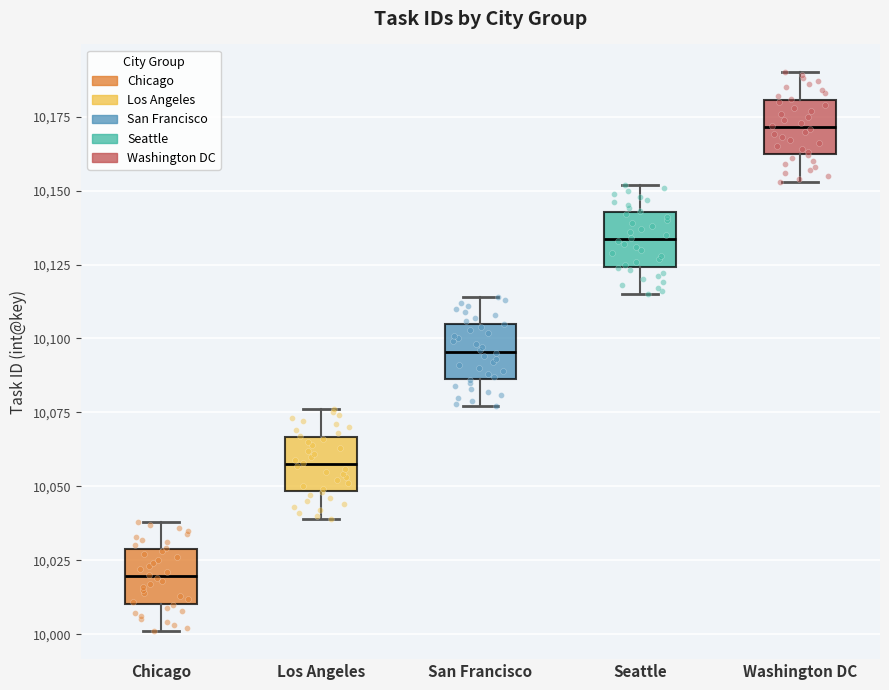

Reading left to right, transcribe this box plot: for each box, give where its median line is, the range the box spans, and where its two whiskers end, as read against the y-axis. The values are not printed on the chart, so give them approximately, as read against the axis.

Chicago: median 10020, box 10010 to 10030, whiskers 10000 to 10040
Los Angeles: median 10060, box 10050 to 10065, whiskers 10040 to 10075
San Francisco: median 10095, box 10085 to 10105, whiskers 10075 to 10115
Seattle: median 10135, box 10125 to 10145, whiskers 10115 to 10150
Washington DC: median 10170, box 10160 to 10180, whiskers 10155 to 10190